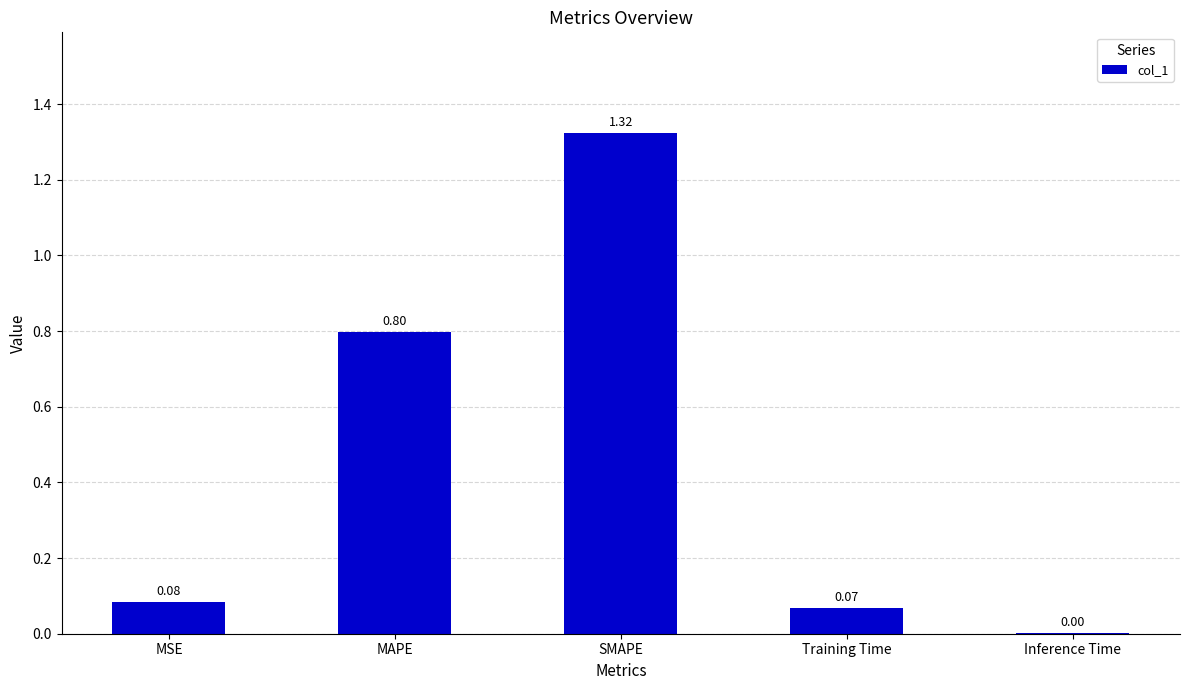

At which category does the chart reach its peak across all series?

SMAPE